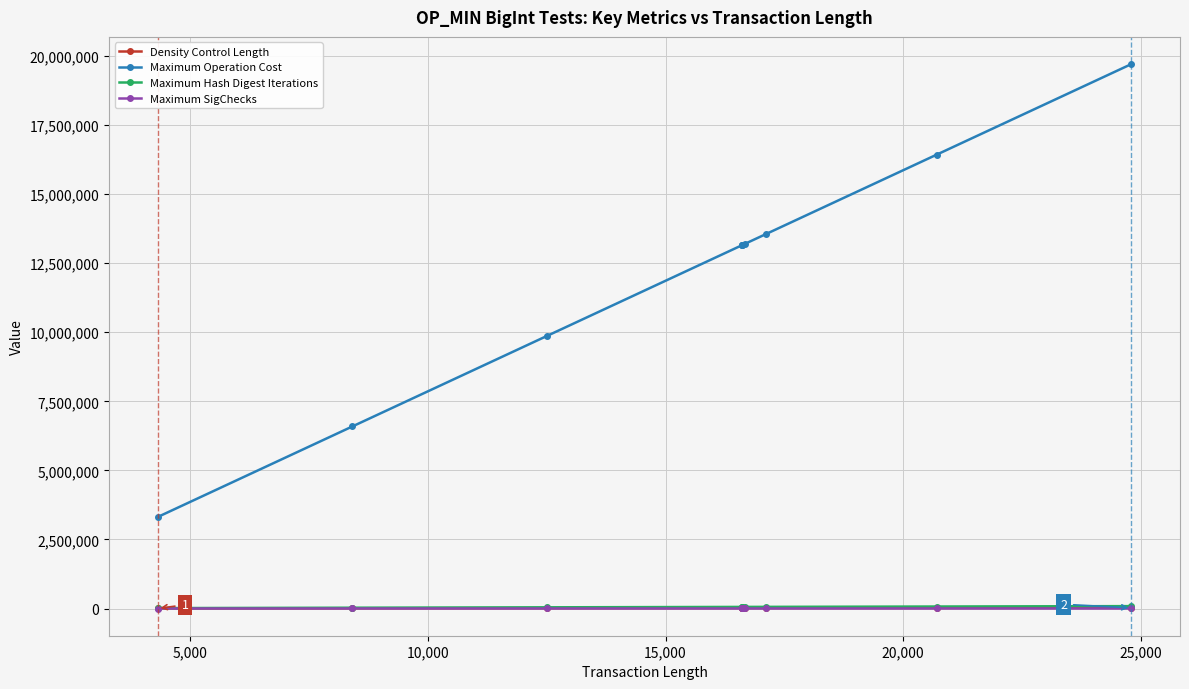

What is the sum of all Maximum Operation Cost values?

122127200